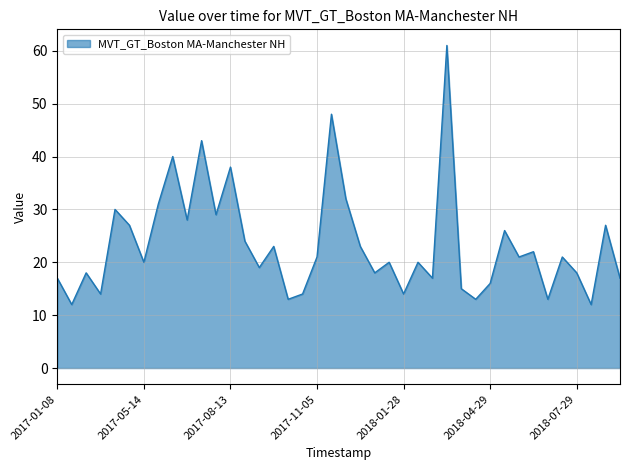

What is the minimum value shown in the chart?

12